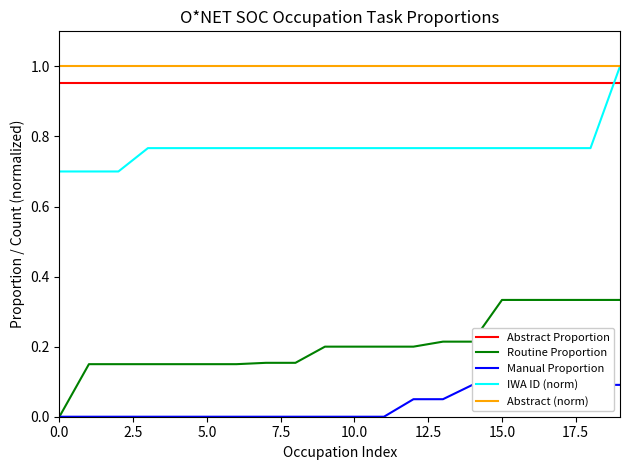

What are all the series names shown in the legend?

Abstract Proportion, Routine Proportion, Manual Proportion, IWA ID (norm), Abstract (norm)